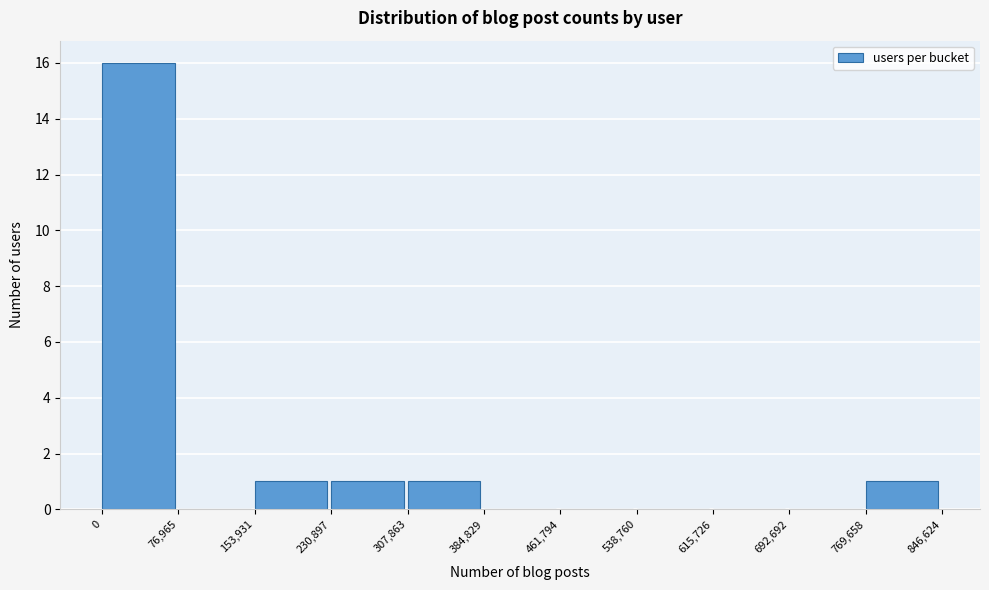

Reading left to right, transcribe this chart: for each bar, give the range it covers on the x-axis and its height. The values are not printed on the chart, so give them approximately, as read against the axis.

0 to 76,965: 16
76,965 to 153,931: 0
153,931 to 230,897: 1
230,897 to 307,863: 1
307,863 to 384,829: 1
384,829 to 461,794: 0
461,794 to 538,760: 0
538,760 to 615,726: 0
615,726 to 692,692: 0
692,692 to 769,658: 0
769,658 to 846,624: 1